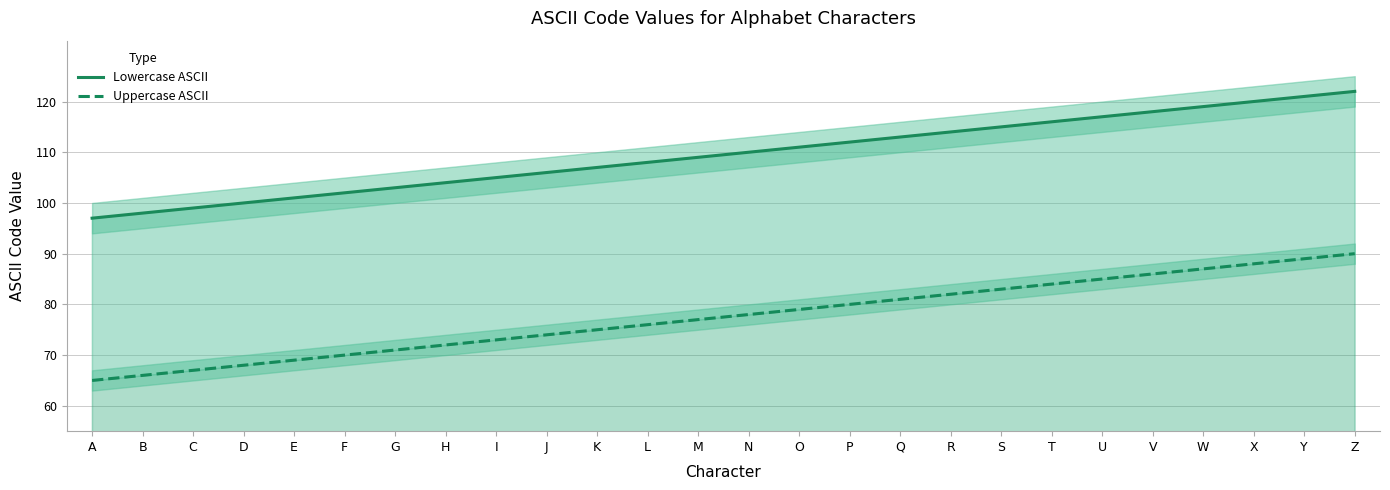

How many series are shown in this chart?

2